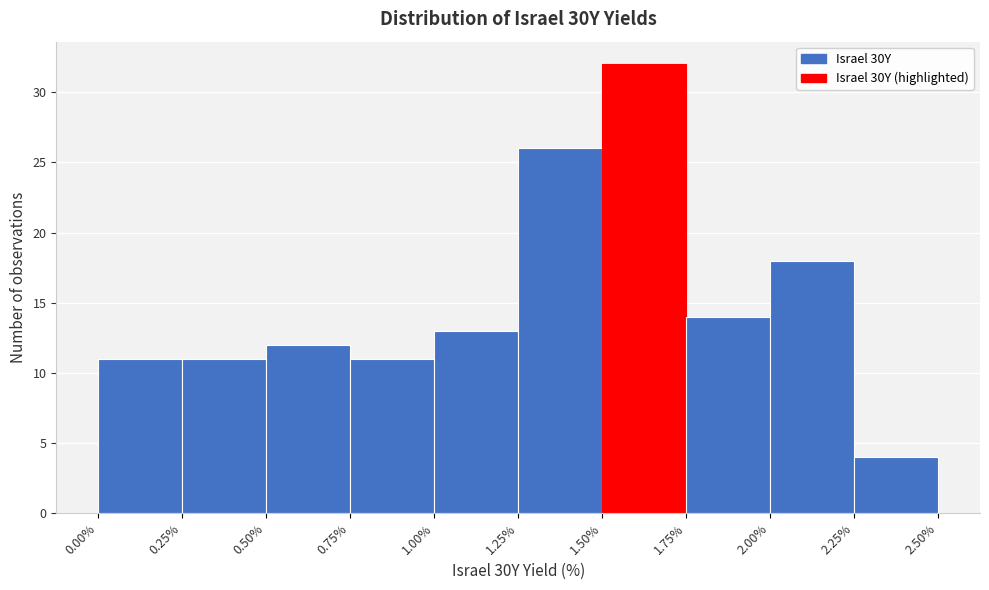

Reading left to right, transcribe this chart: for each bar, give the range it covers on the x-axis and its height. The values are not printed on the chart, so give them approximately, as read against the axis.

0.00% to 0.25%: 11
0.25% to 0.50%: 11
0.50% to 0.75%: 12
0.75% to 1.00%: 11
1.00% to 1.25%: 13
1.25% to 1.50%: 26
1.50% to 1.75%: 32
1.75% to 2.00%: 14
2.00% to 2.25%: 18
2.25% to 2.50%: 4